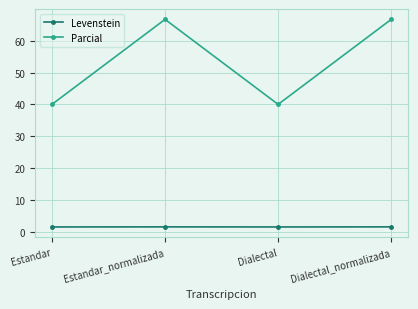

Which series has the largest range (max minus min)?

Parcial